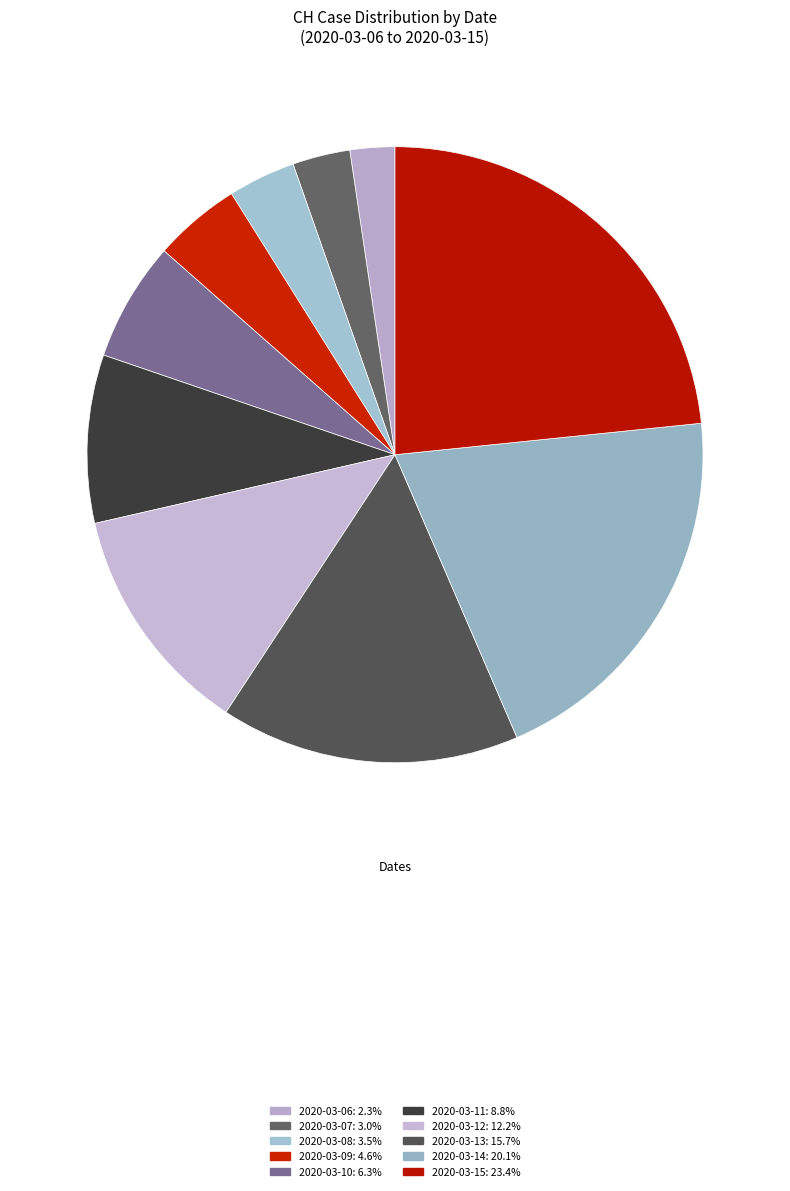

How many segments does this pie chart have?

10